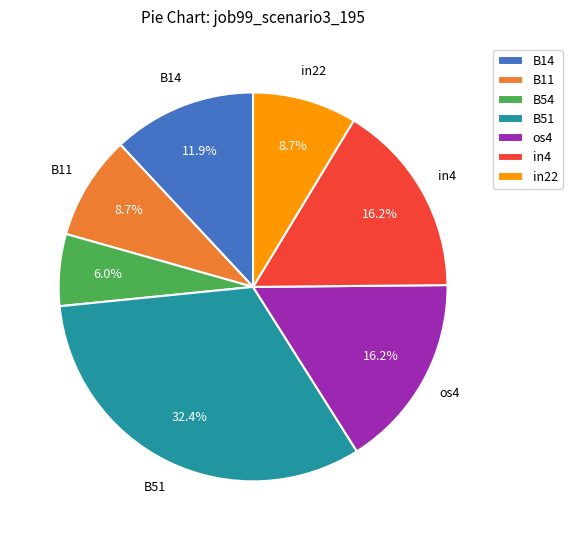

What percentage is the in4 slice, to the nearest percent?

16%